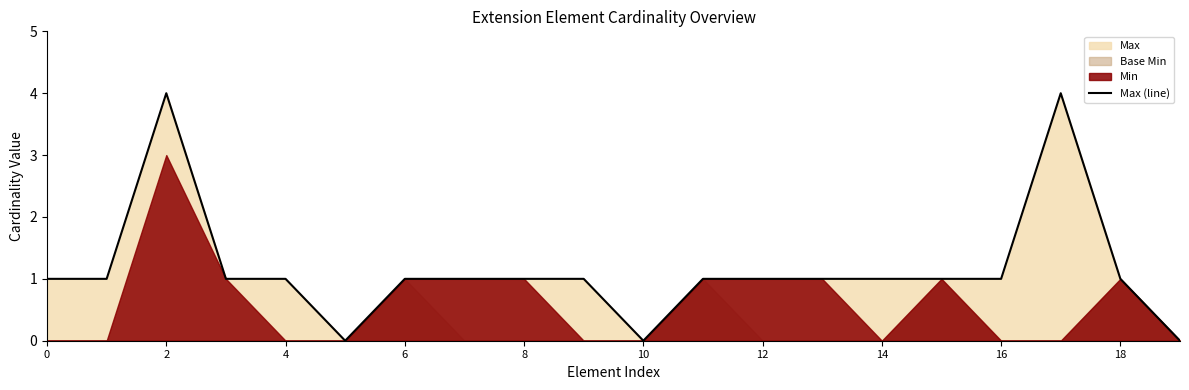

The chart shows a value of 1 at 15. True or false?

True